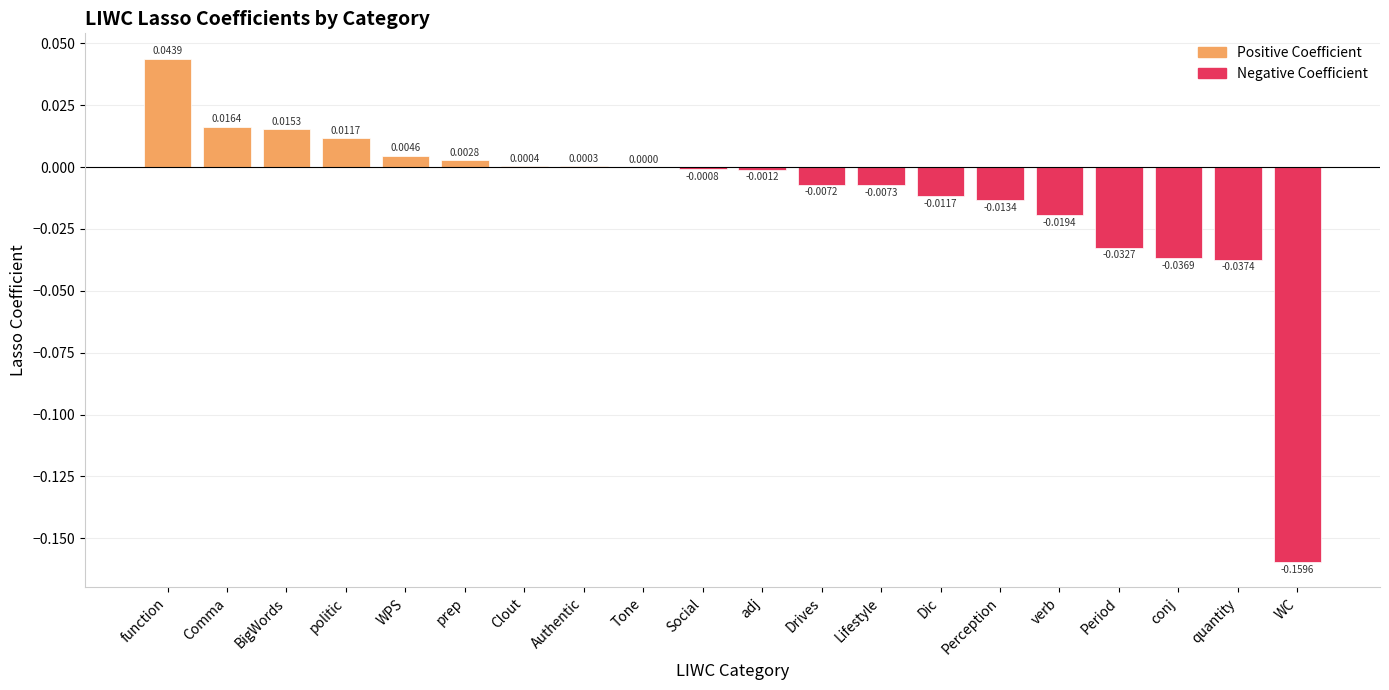

At which label is the value closest to 0?

Tone